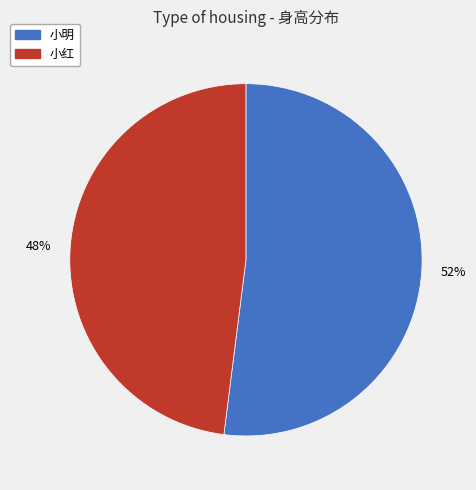

Rank the categories by value from lowest to highest.

小红, 小明